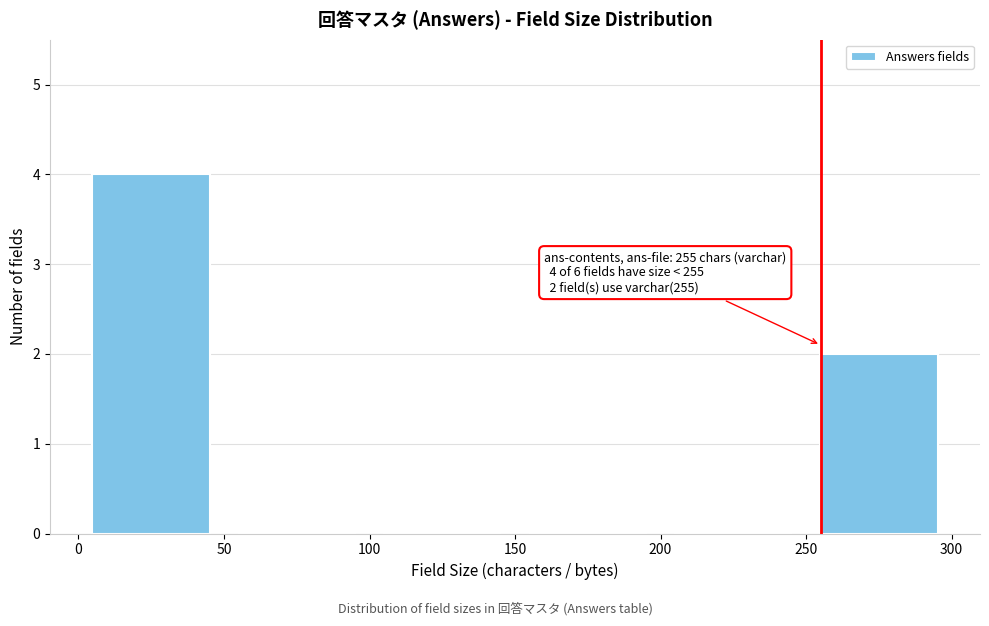

Over which range of the x-axis is the bar tallest?

0 to 50